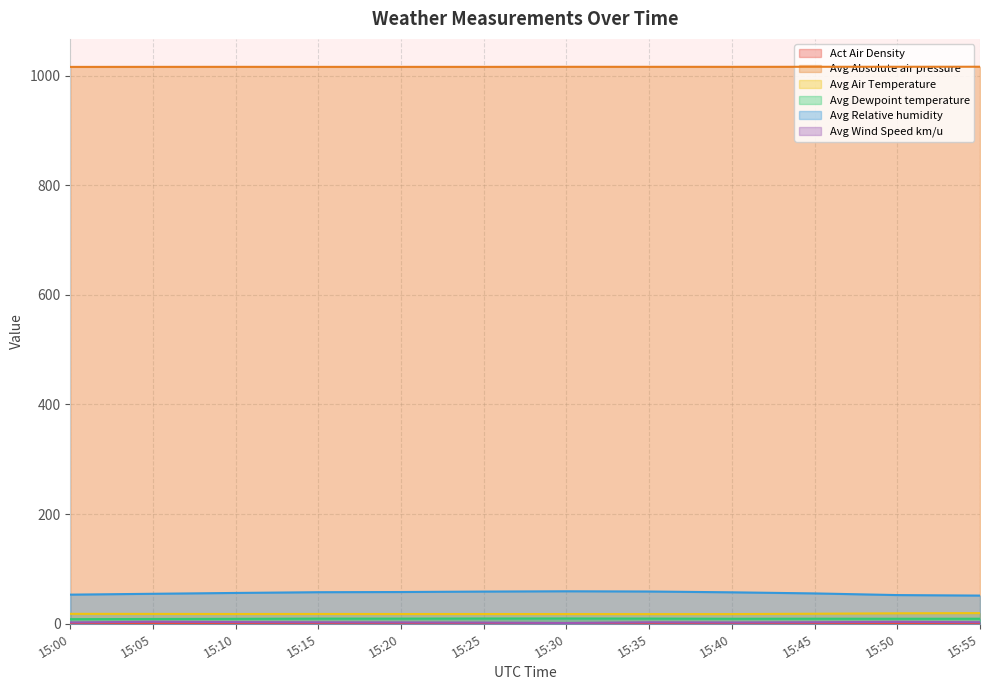

What is the sum of all Avg Relative humidity values?

673.1